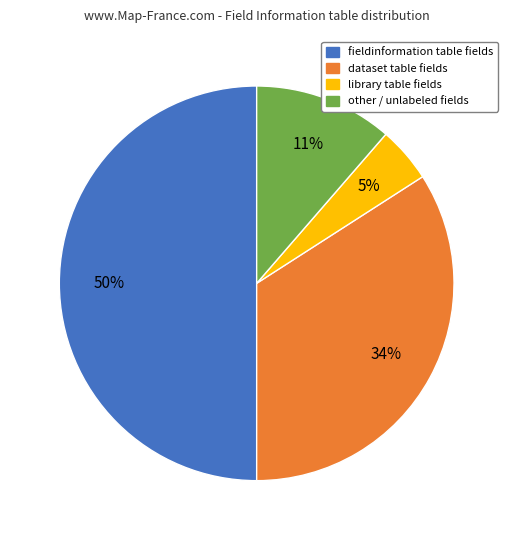

To the nearest percent, what is the difference between the largest and smallest slice percentages?

45%